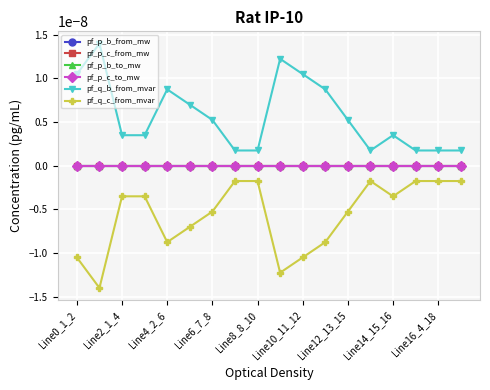

Does the chart have visible grid lines?

Yes